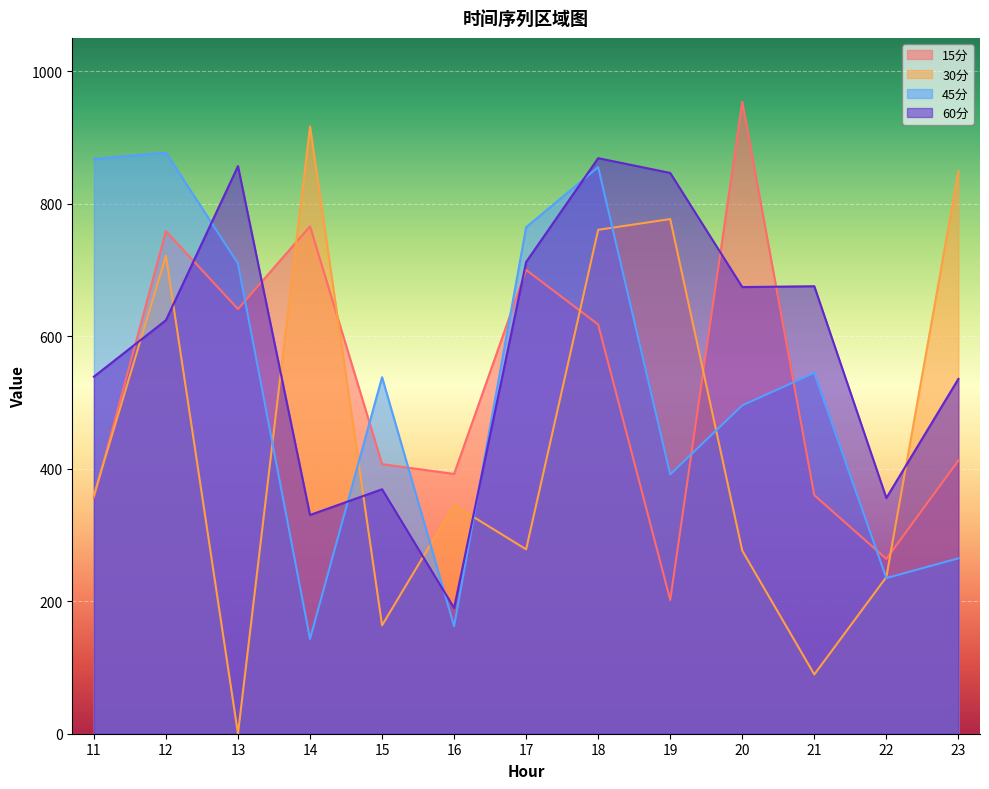

What is the lowest value of the 15分 series?

201.8